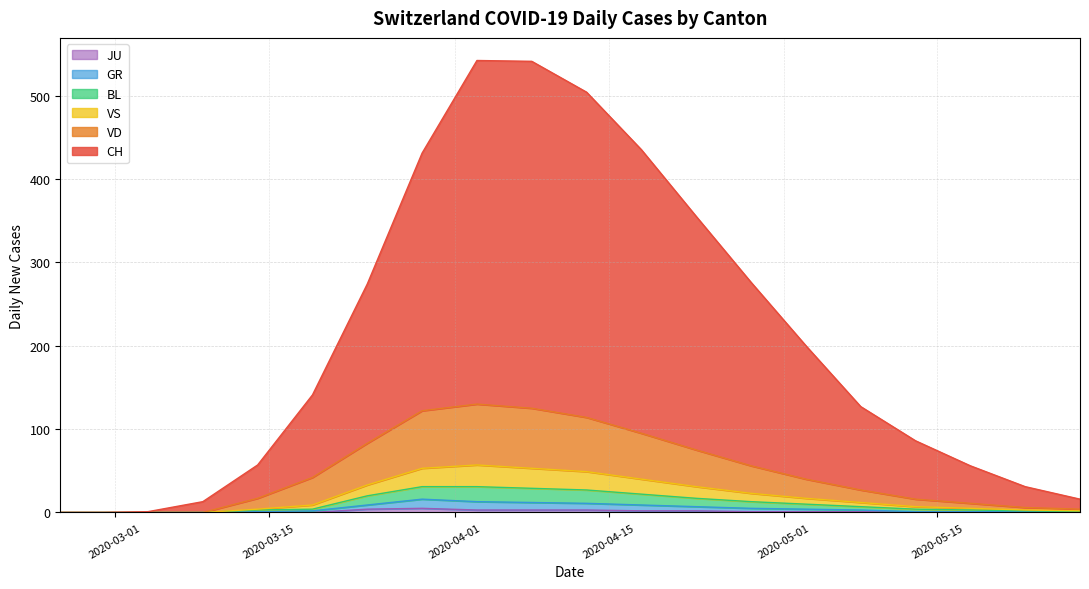

What is the difference between the maximum and minimum values in the VD series?

80